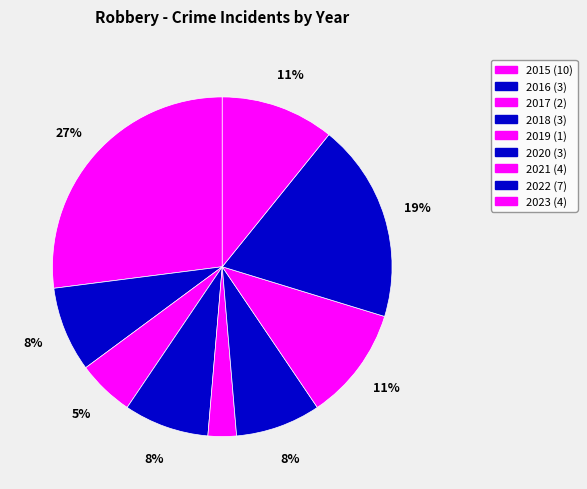

How many segments does this pie chart have?

9